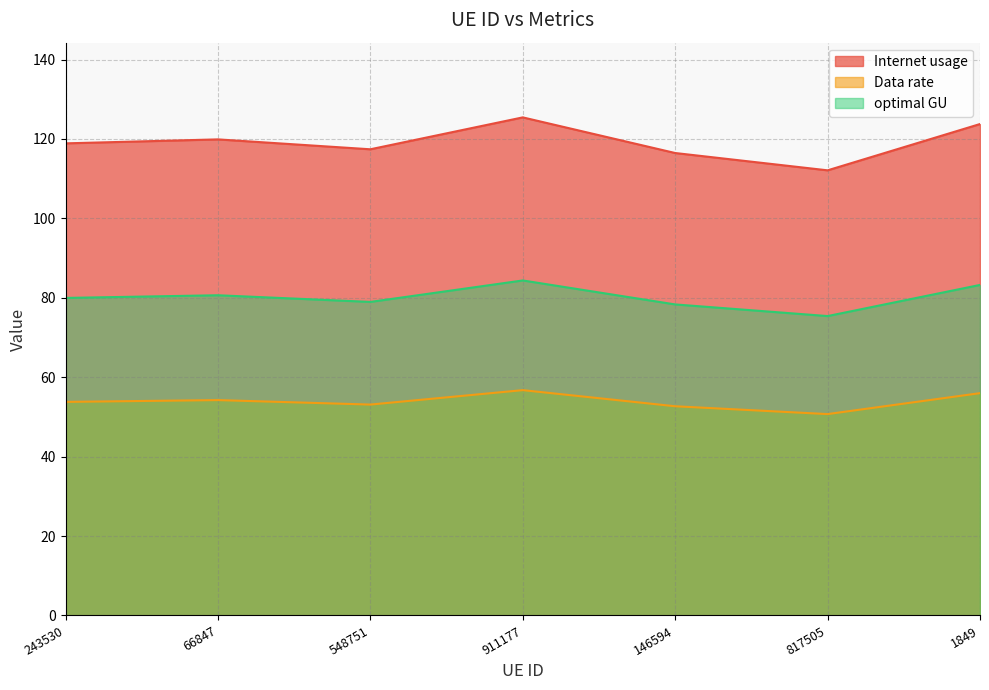

At which category does optimal GU reach its first local valley?

548751